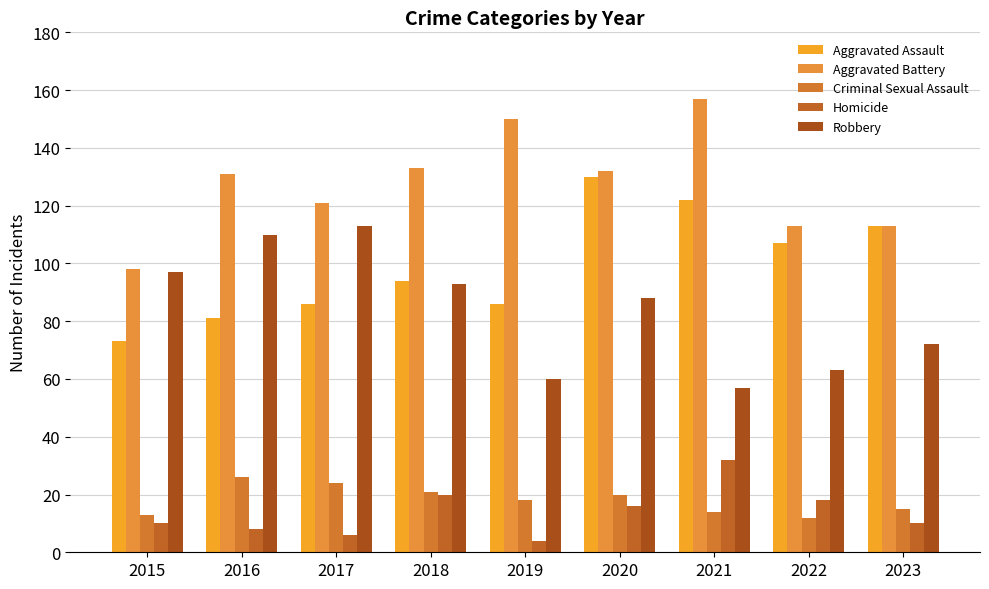

Reading right to left, list all the values displayed in this chart.

Aggravated Assault: 113	107	122	130	86	94	86	81	73
Aggravated Battery: 113	113	157	132	150	133	121	131	98
Criminal Sexual Assault: 15	12	14	20	18	21	24	26	13
Homicide: 10	18	32	16	4	20	6	8	10
Robbery: 72	63	57	88	60	93	113	110	97